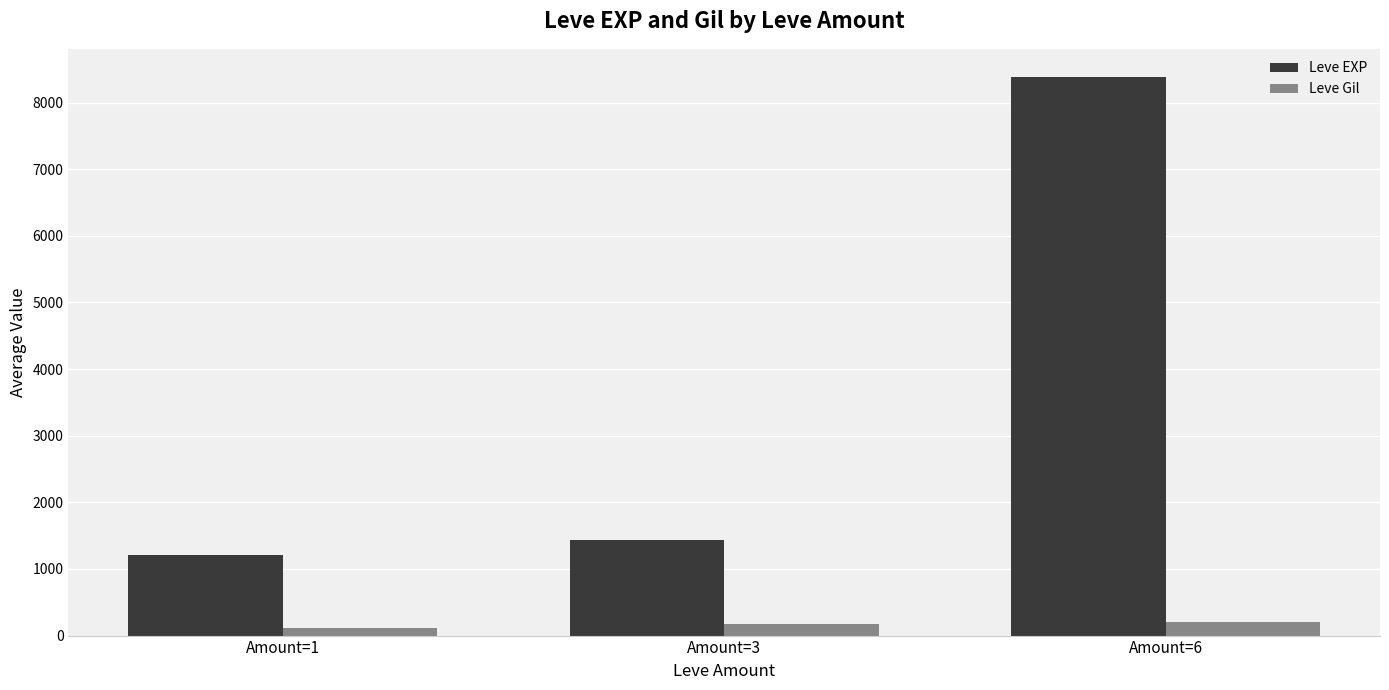

What is the spread (max minus min) of values at Amount=6?

8190.2